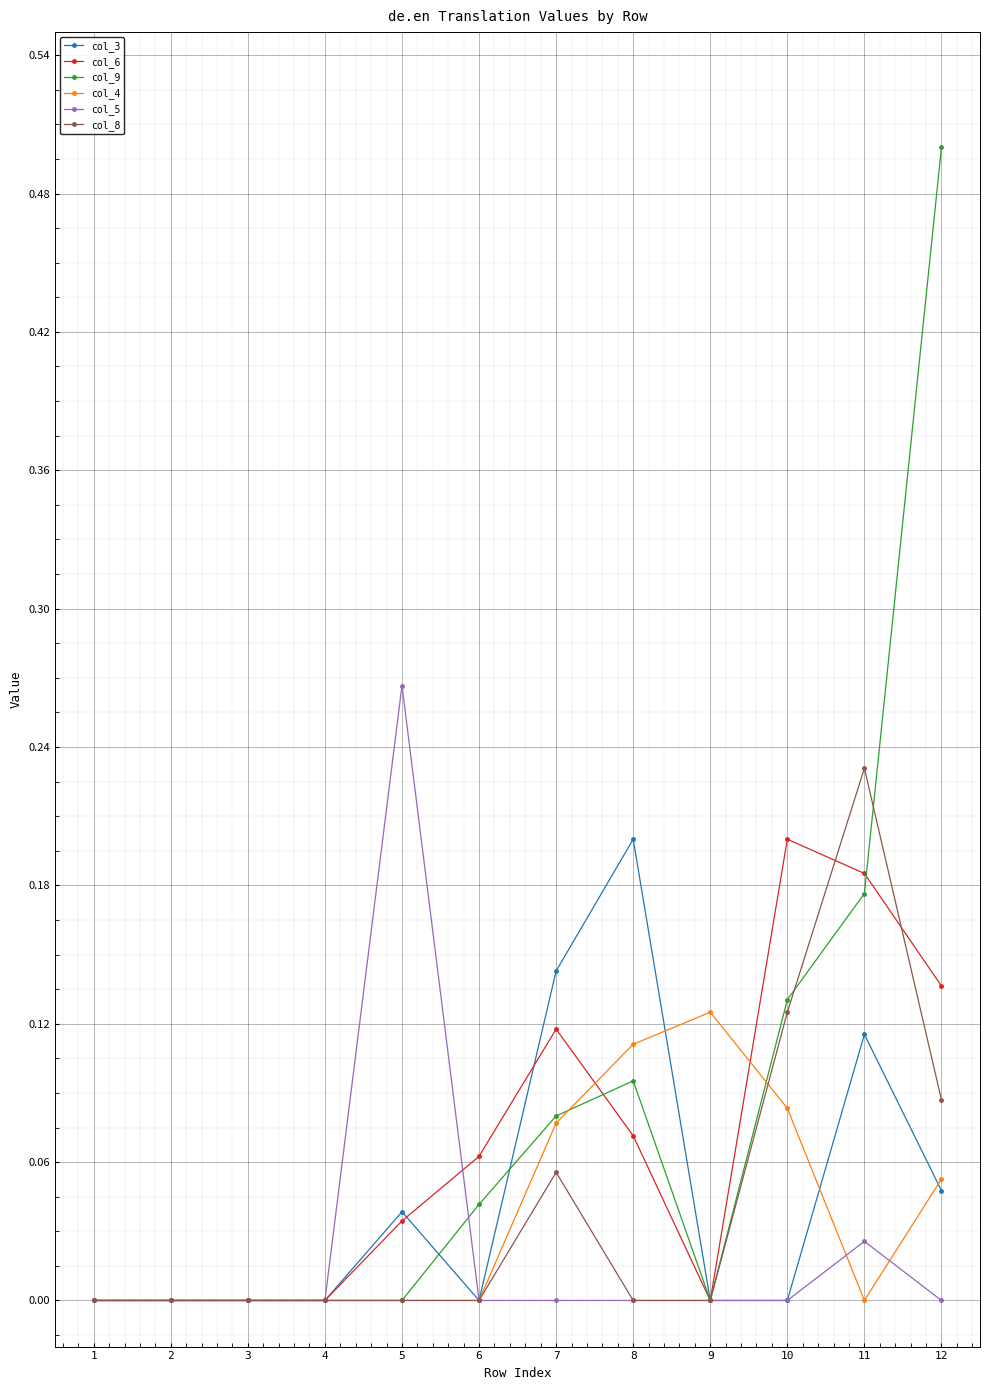

At which category is the sum across all series the highest?

12